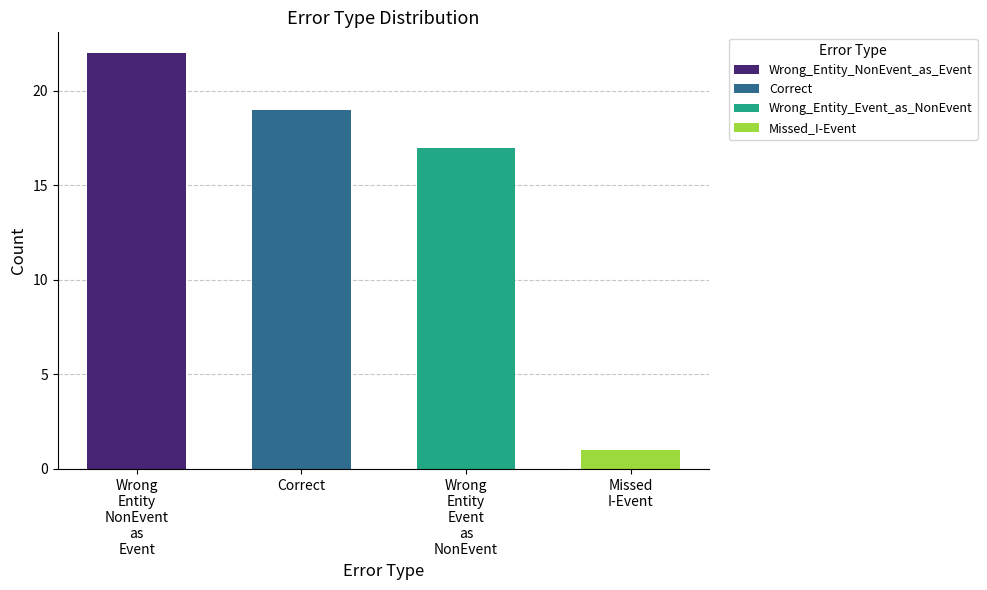

What is the approximate value at Wrong_Entity_Event_as_NonEvent?

17